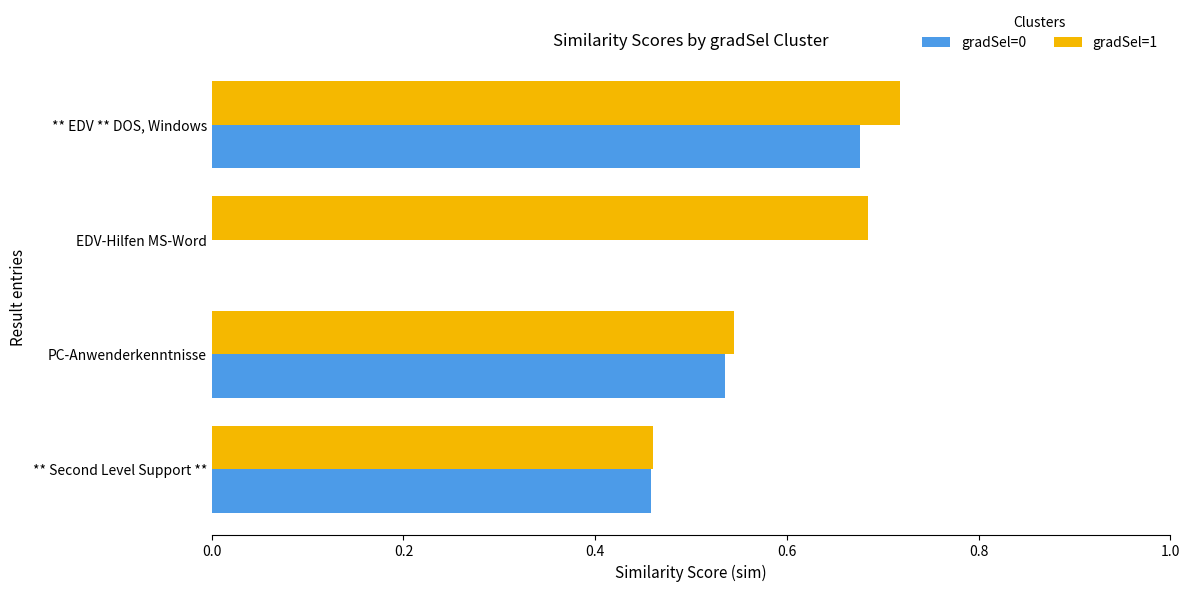

Which series changed the most between PC-Anwenderkenntnisse and EDV-Hilfen MS-Word?

gradSel=0